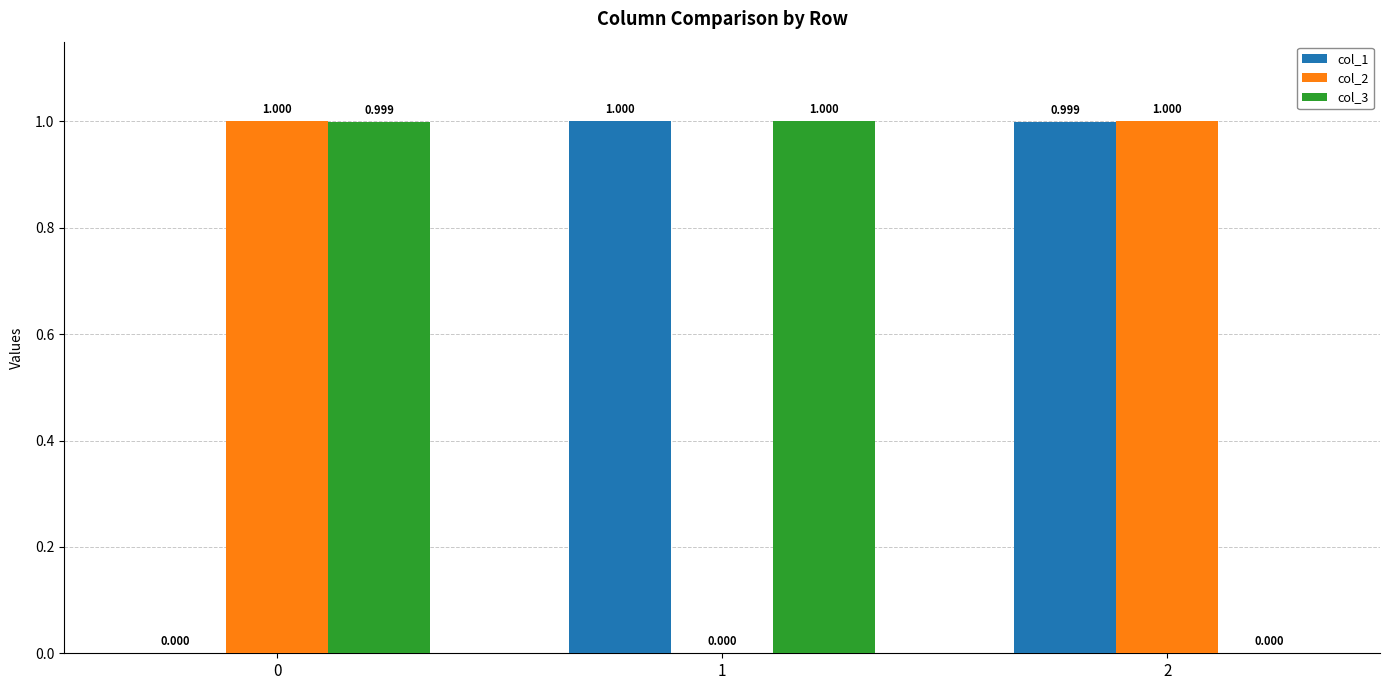

What are all the series names shown in the legend?

col_1, col_2, col_3